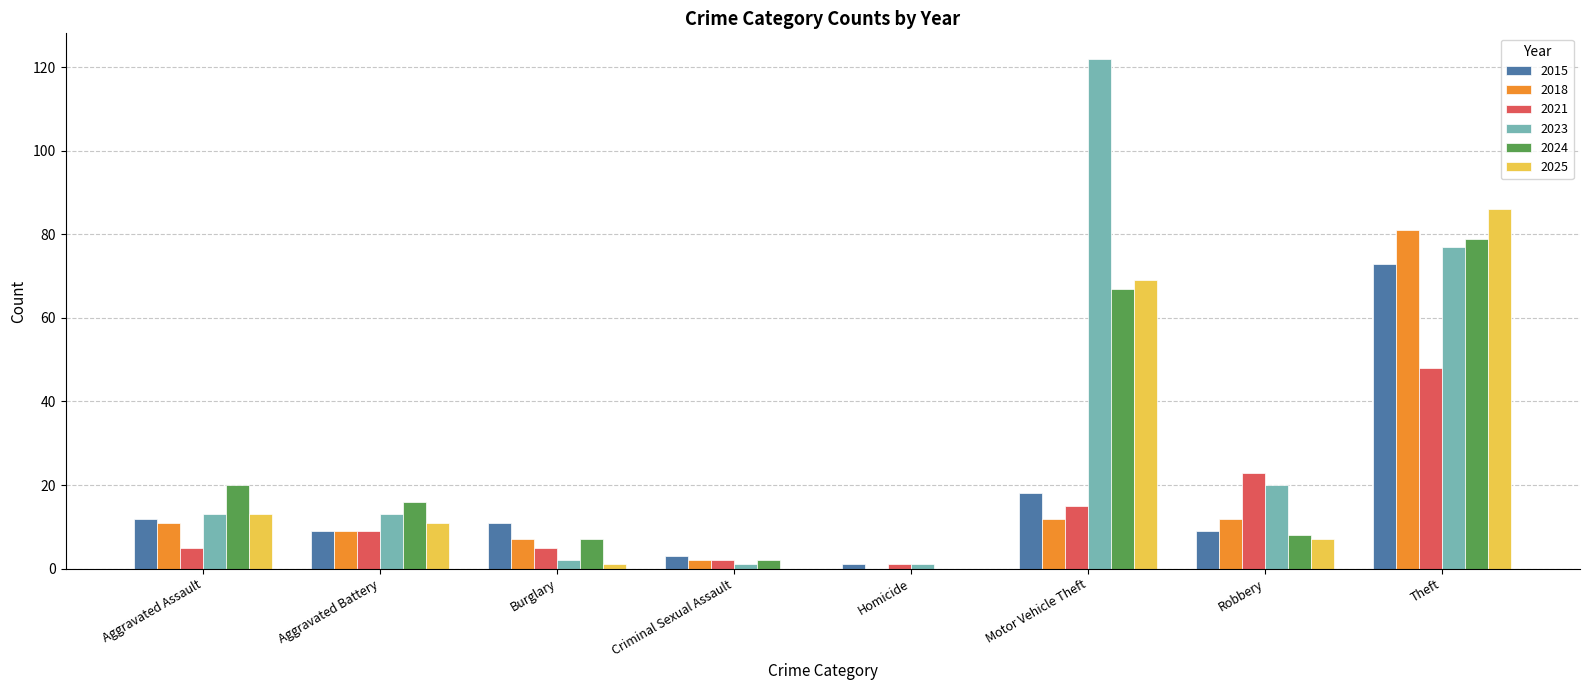

How many groups of bars are there?

8